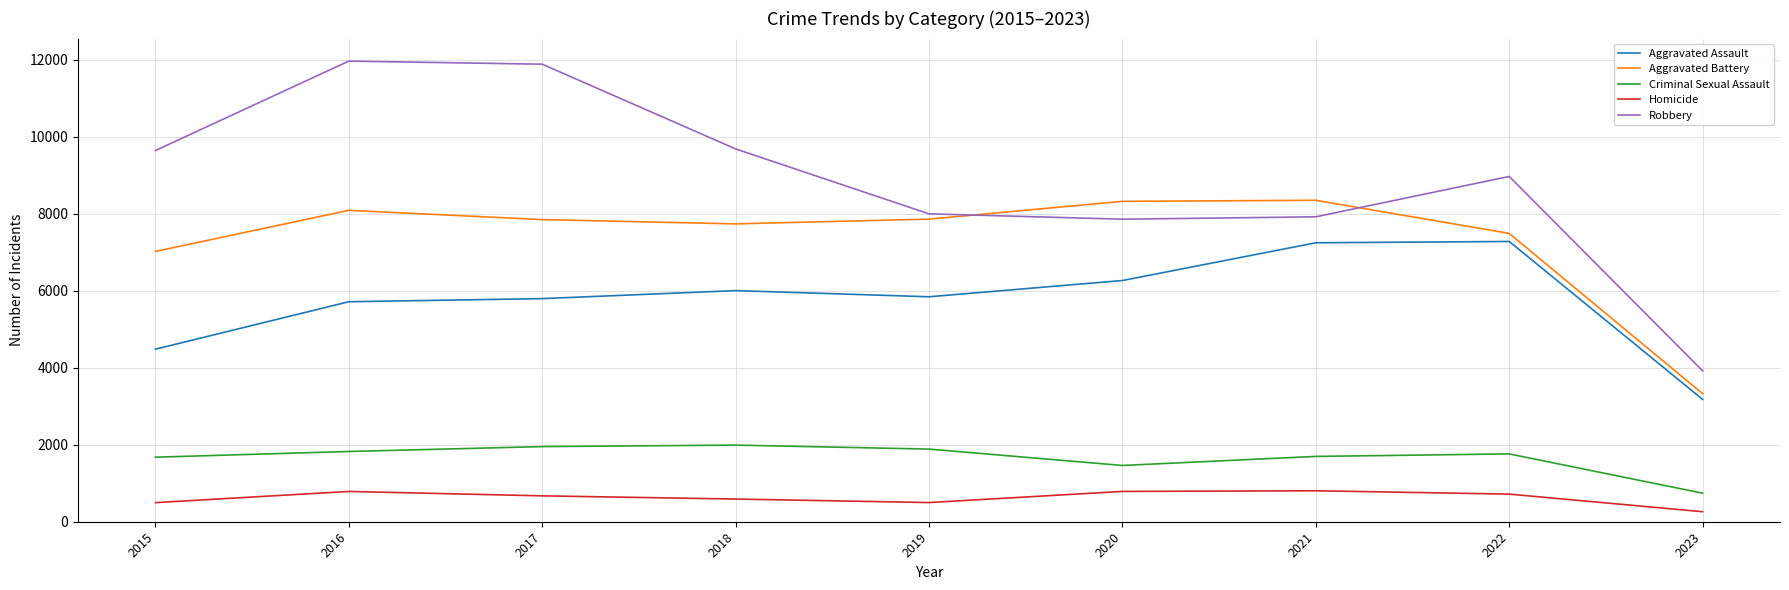

What is the maximum value shown in the chart?

11960